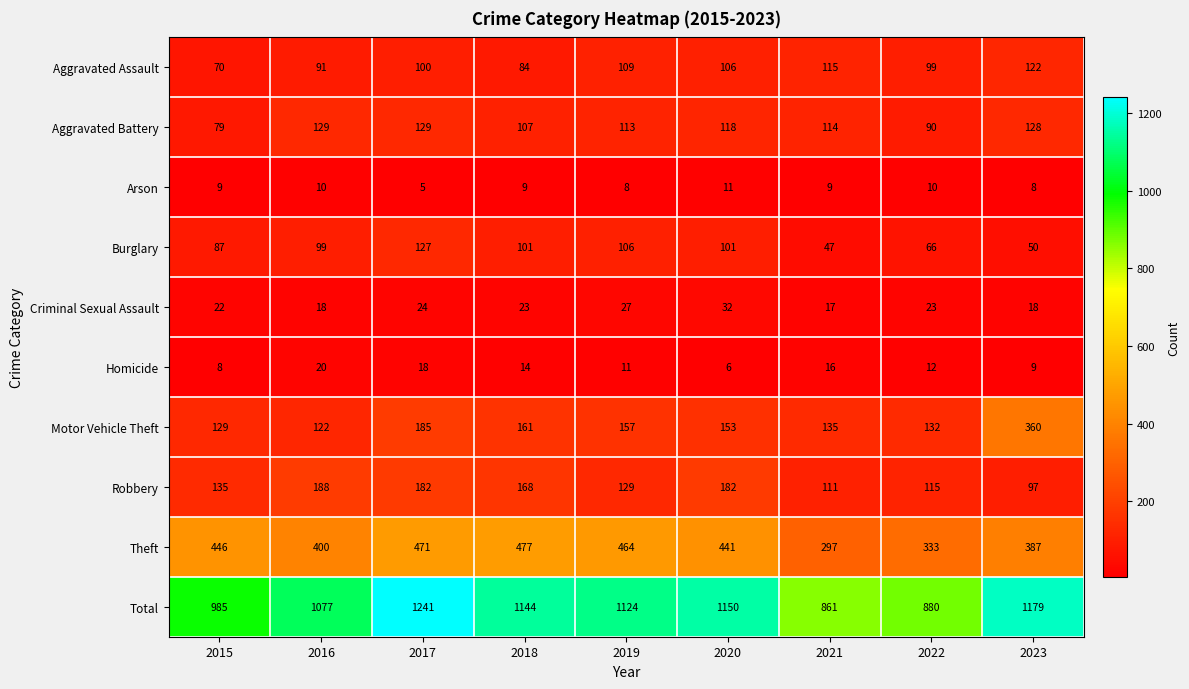

The value of Homicide at 2021 is 7. True or false?

False